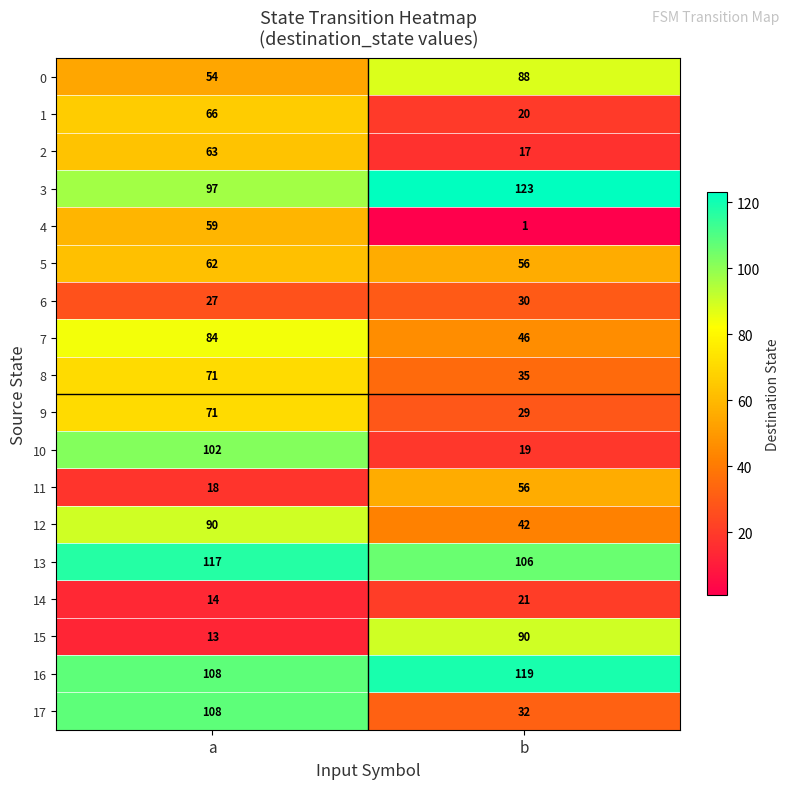

Which label corresponds to the largest value in the chart?

b